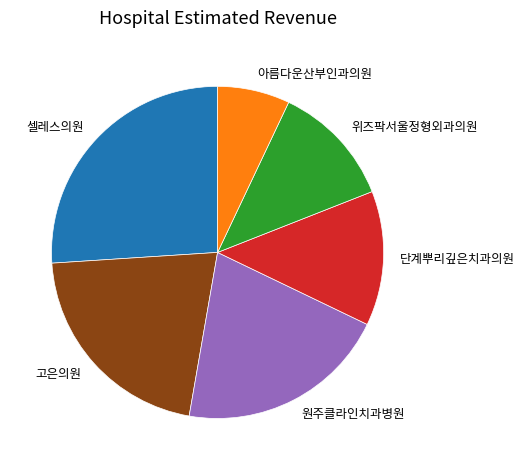

Does 고은의원 account for over 50% of the chart?

No